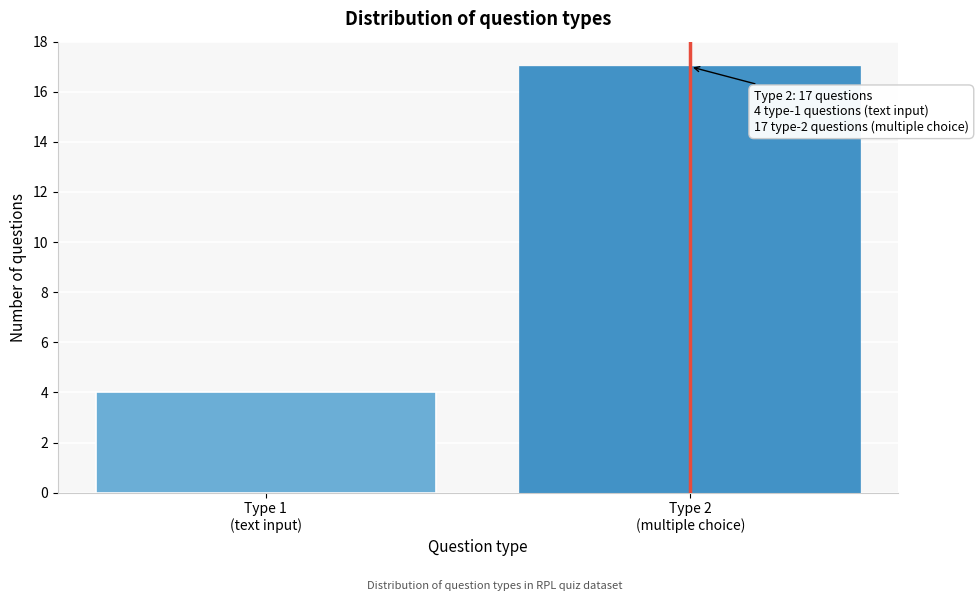

Reading left to right, list all the values displayed in this chart.

4	17